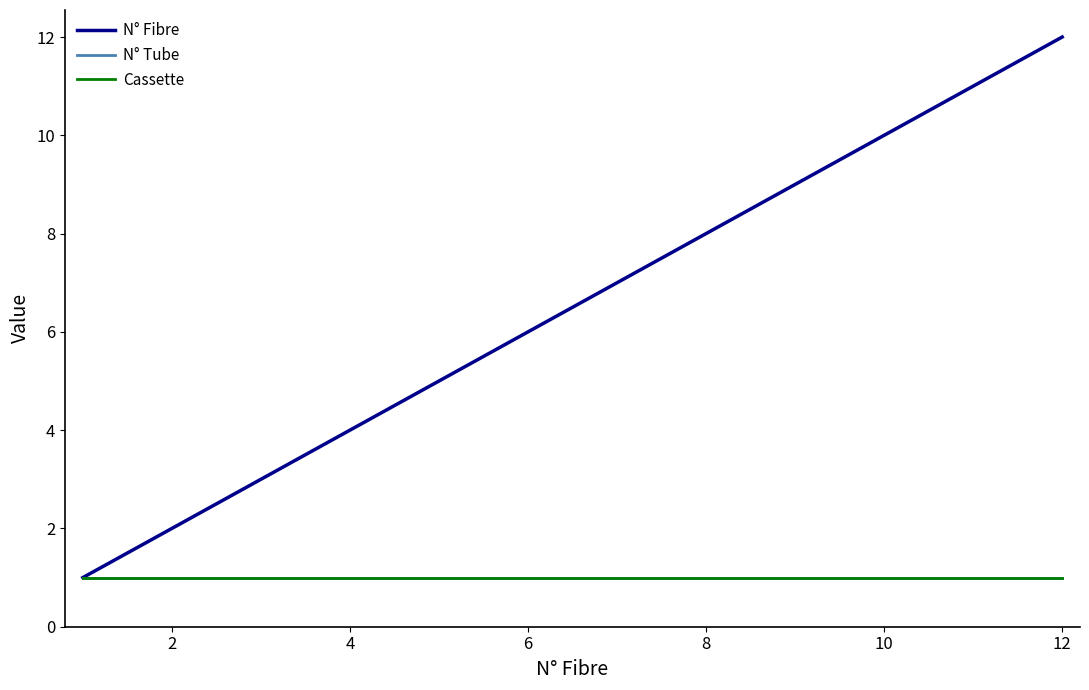

True or false: N° Fibre and Cassette cross at least once.

False